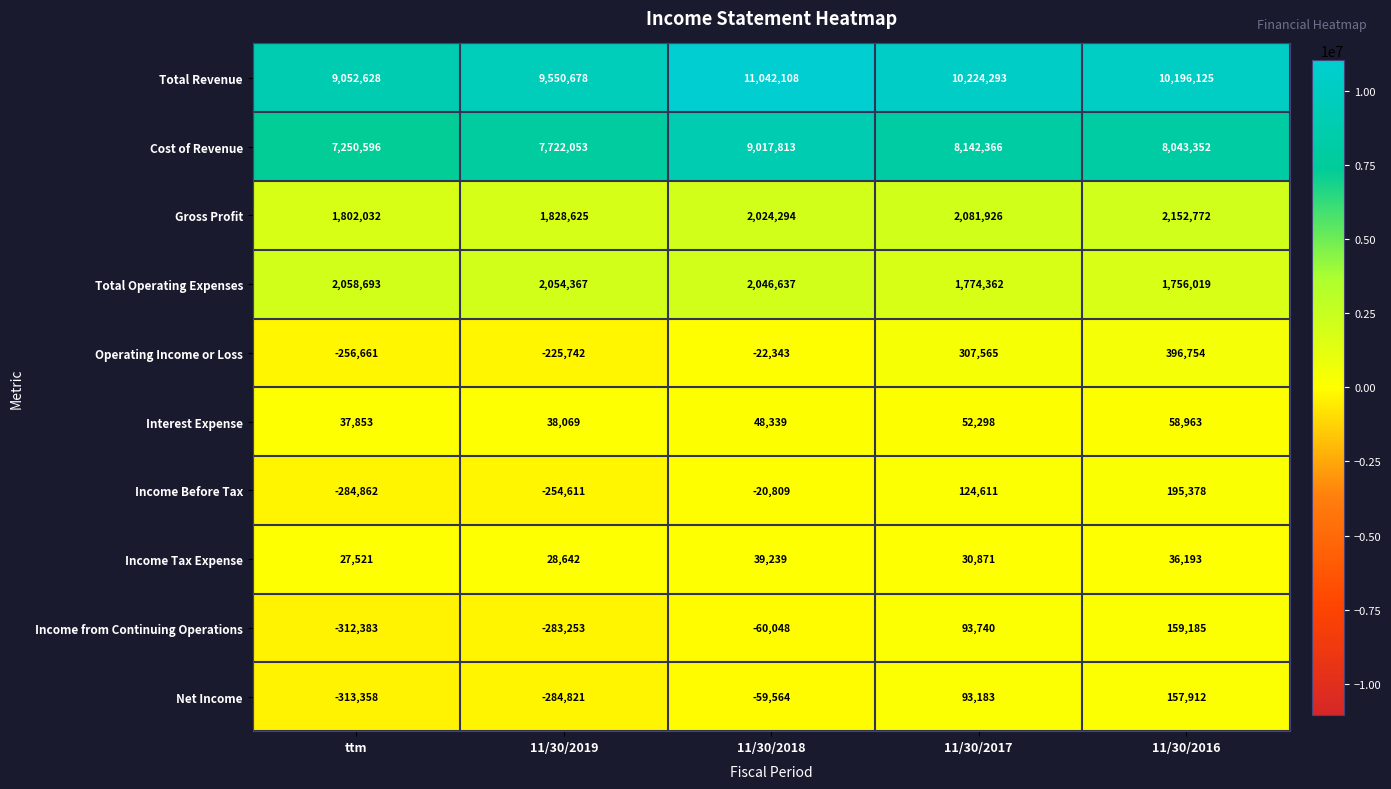

What is the maximum value shown in the chart?

11042108